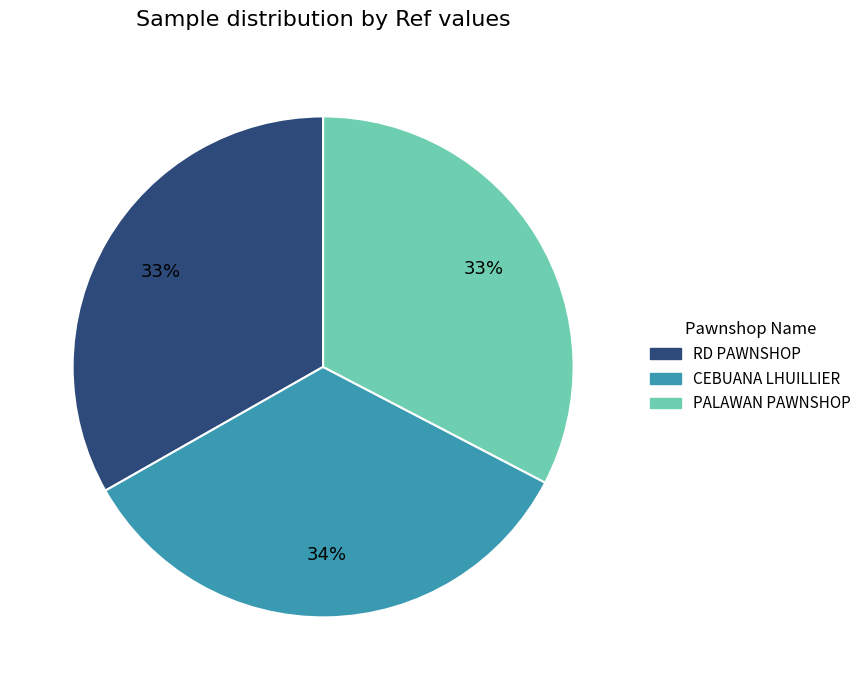

Does any single category account for the majority?

No